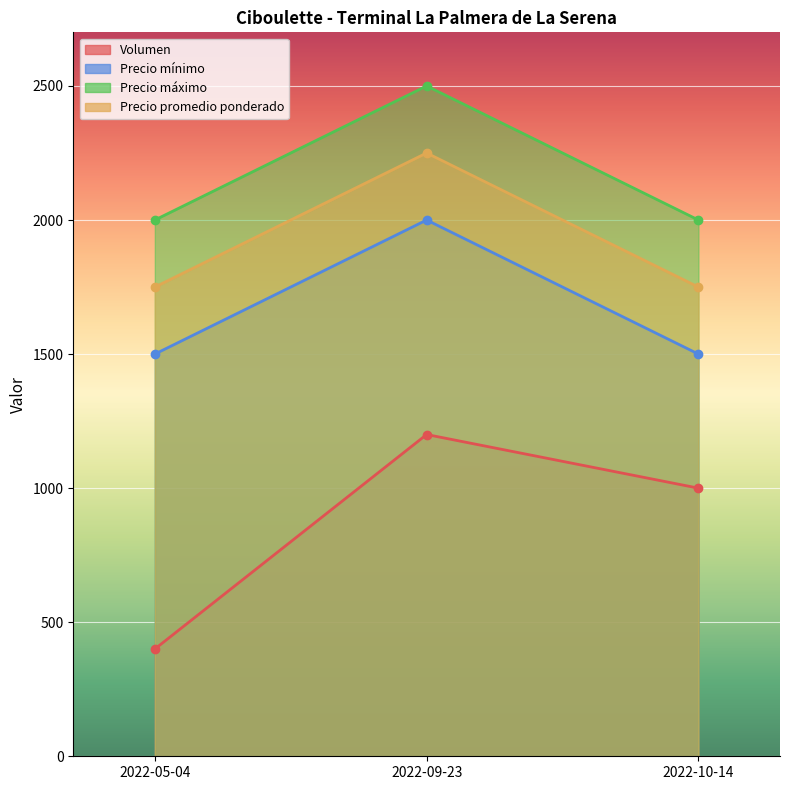

How many lines are shown in the chart?

4